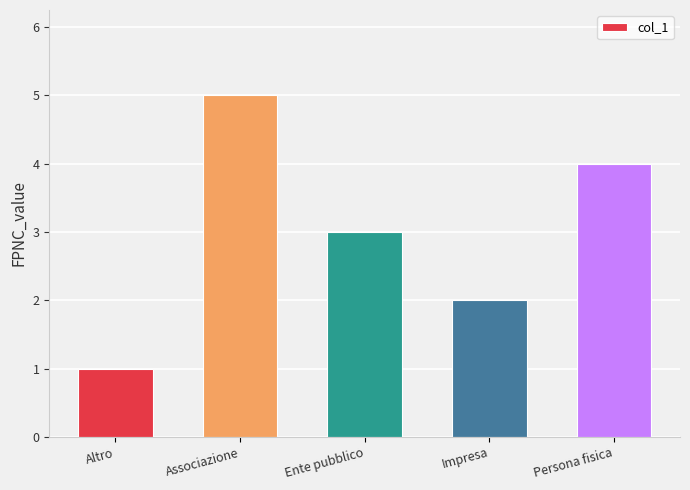

What is the label of the 2nd bar from the right?

Impresa